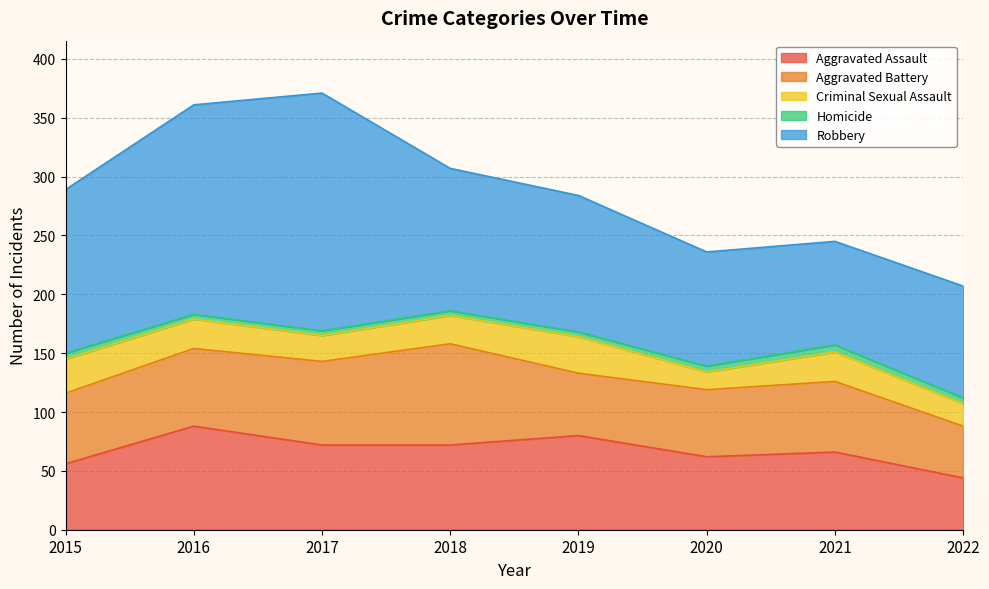

Read the Criminal Sexual Assault value at 2018, to the nearest 5.

25